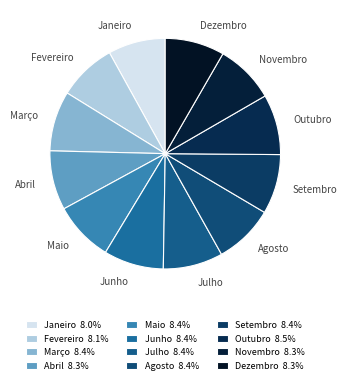

Does Julho account for over 50% of the chart?

No